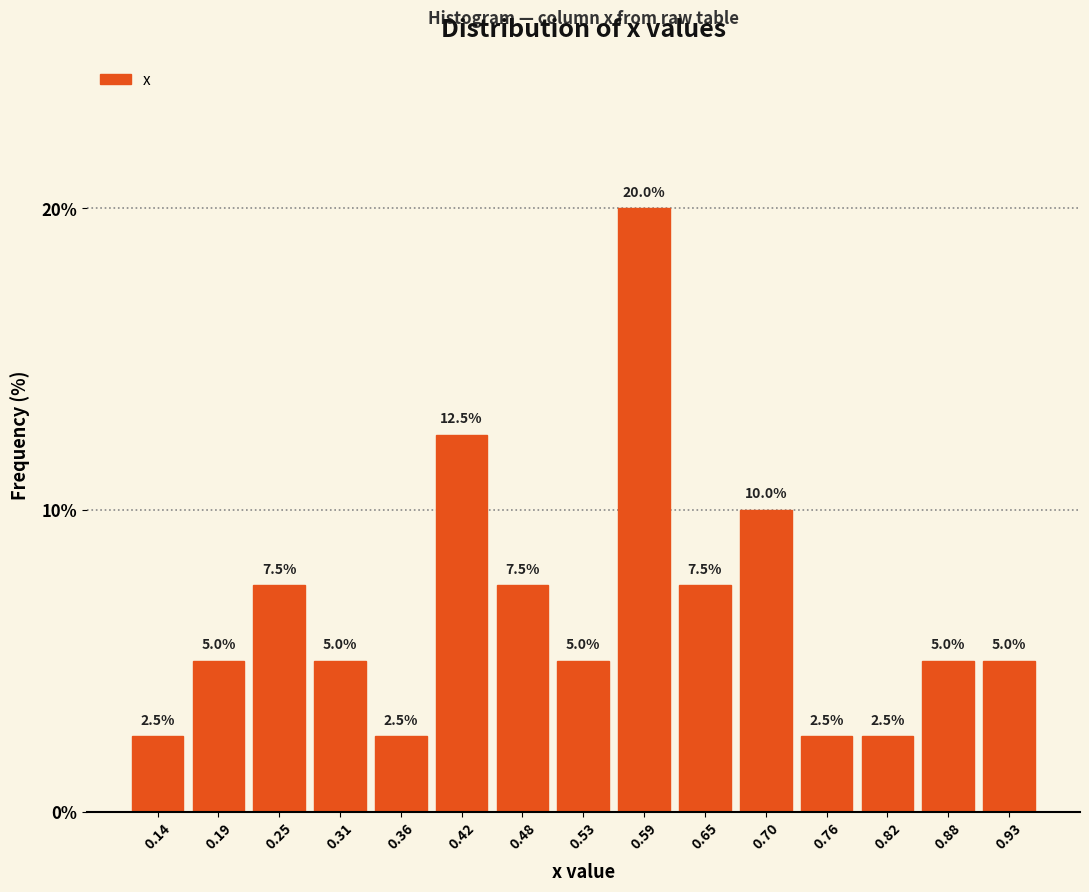

Which range on the x-axis has the tallest bar?

0.56 to 0.62